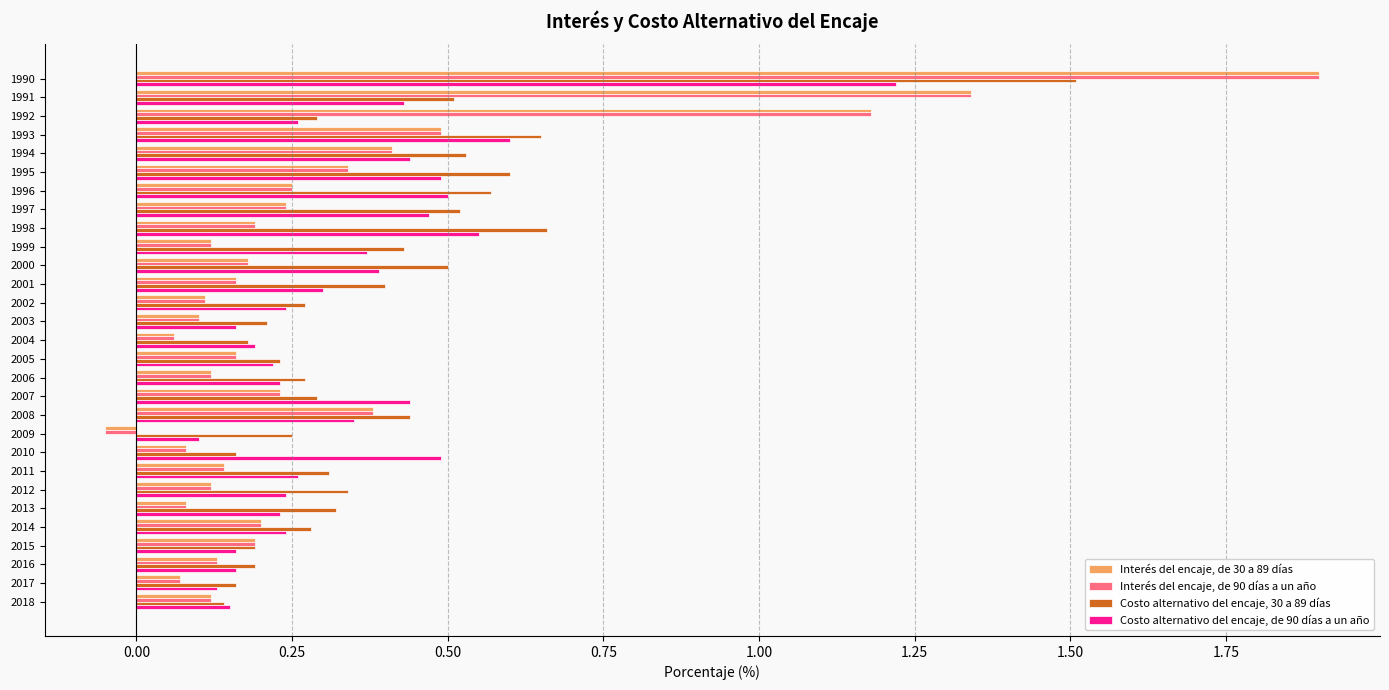

What is the sum of all Interés del encaje, de 30 a 89 días values?

9.0